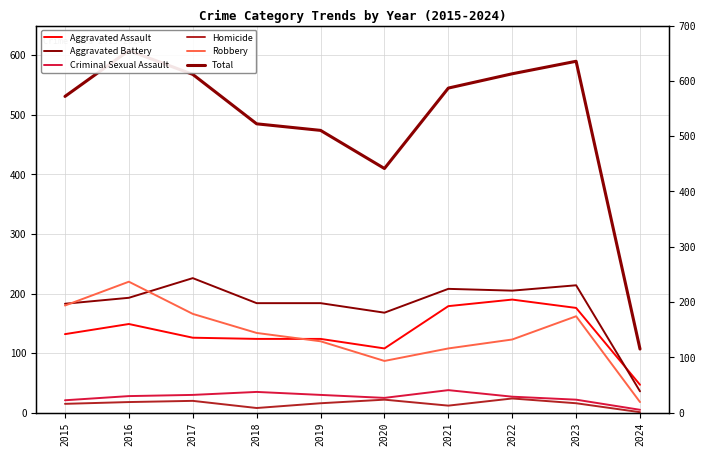

Reading left to right, what are all the values shown in this chart?

Aggravated Assault: 2015=132	2016=149	2017=126	2018=124	2019=124	2020=108	2021=179	2022=190	2023=176	2024=47
Aggravated Battery: 2015=183	2016=193	2017=226	2018=184	2019=184	2020=168	2021=208	2022=205	2023=214	2024=36
Criminal Sexual Assault: 2015=21	2016=28	2017=30	2018=35	2019=30	2020=25	2021=38	2022=27	2023=22	2024=5
Homicide: 2015=15	2016=18	2017=20	2018=8	2019=16	2020=22	2021=12	2022=24	2023=16	2024=1
Robbery: 2015=180	2016=220	2017=166	2018=134	2019=120	2020=87	2021=108	2022=123	2023=162	2024=18
Total: 2015=531	2016=608	2017=568	2018=485	2019=474	2020=410	2021=545	2022=569	2023=590	2024=107